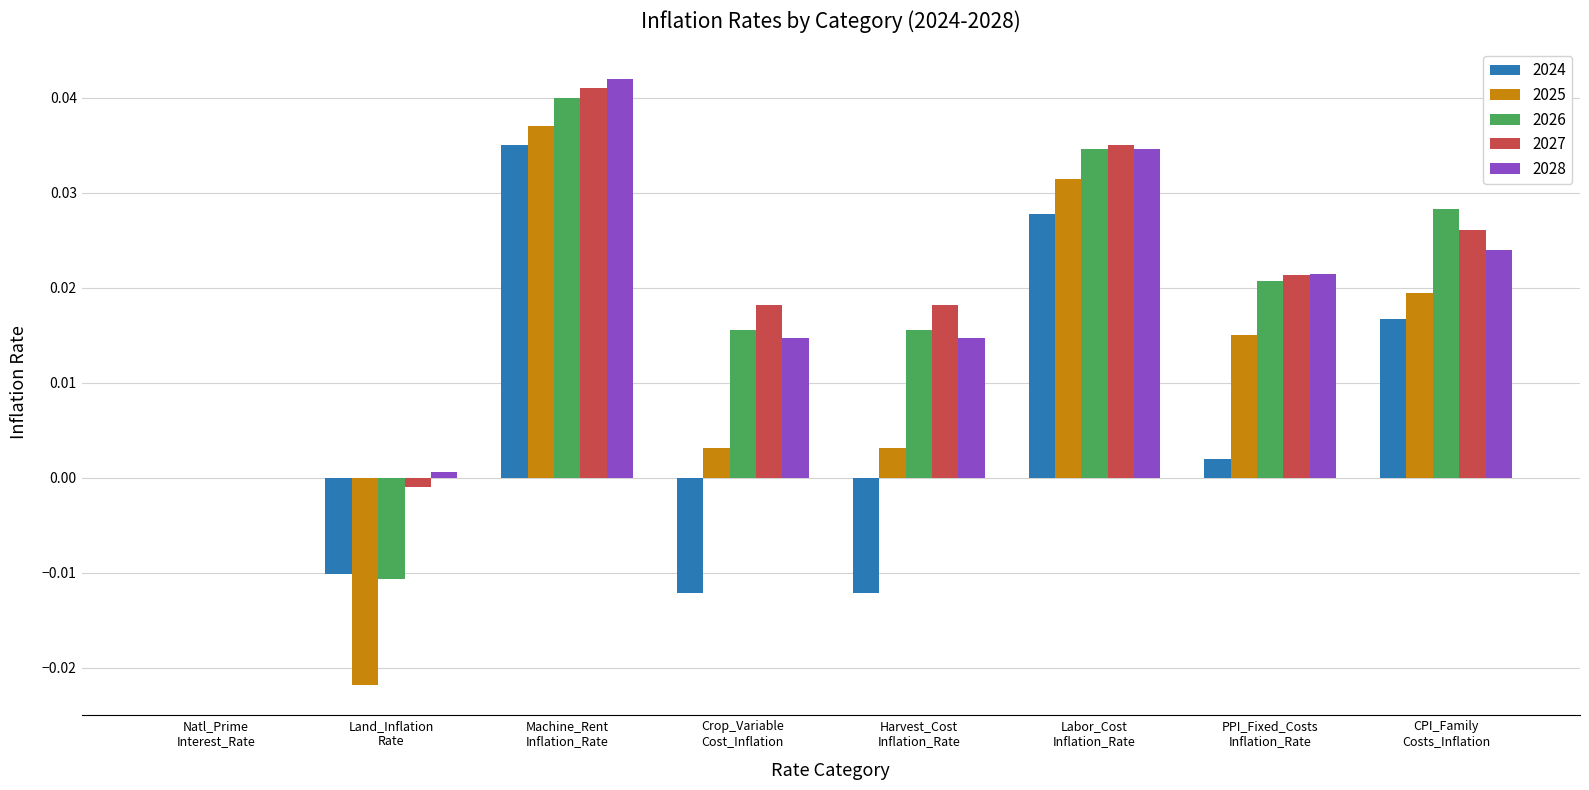

What are all the series names shown in the legend?

2024, 2025, 2026, 2027, 2028